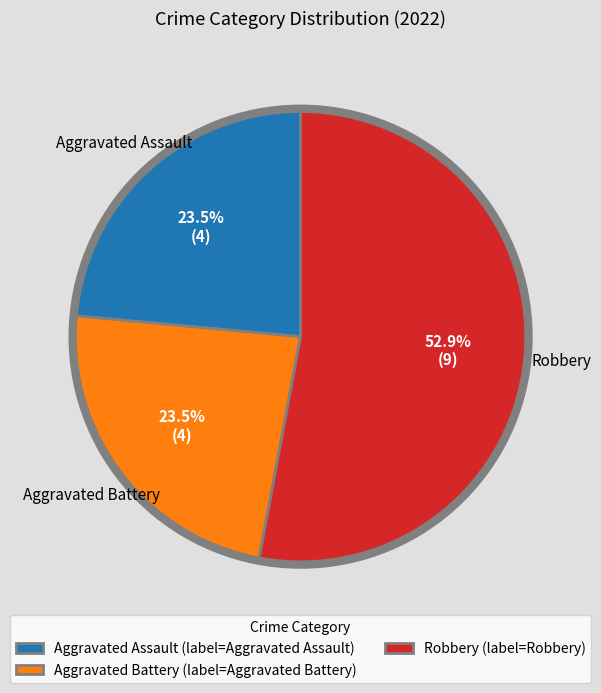

Is the sum of Robbery and Aggravated Assault greater than half?

Yes